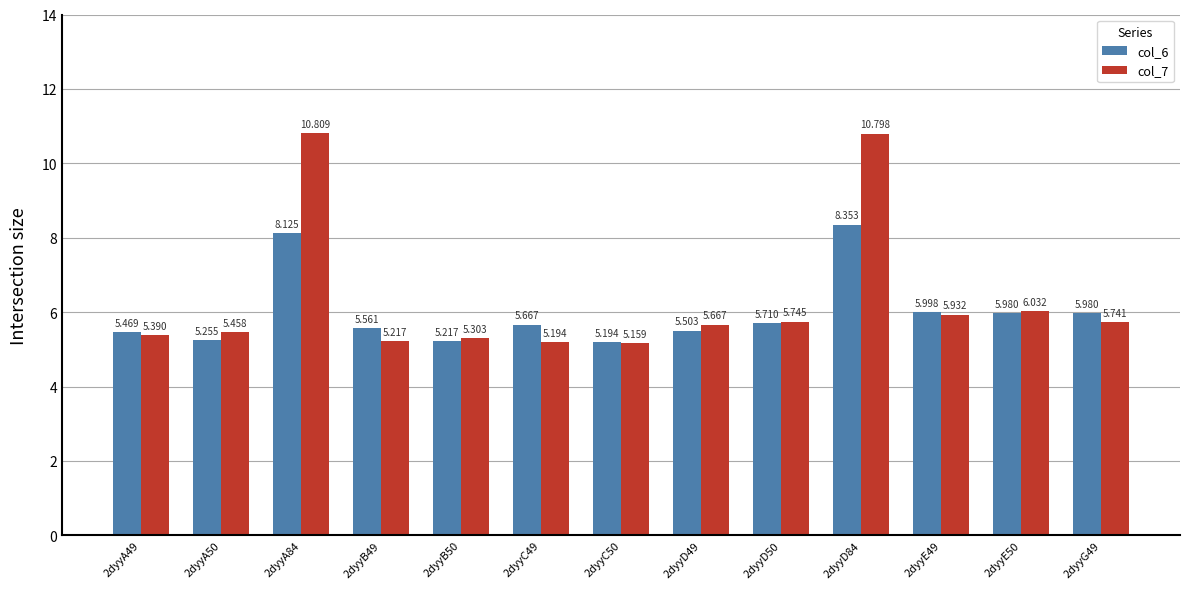

How many bars are there in total?

26